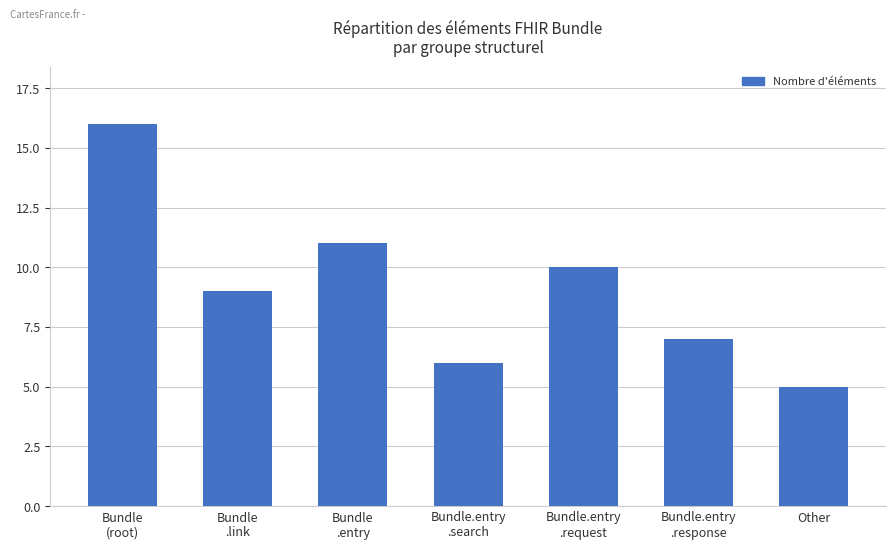

Rank the categories by value from highest to lowest.

Bundle
(root), Bundle
.entry, Bundle.entry
.request, Bundle
.link, Bundle.entry
.response, Bundle.entry
.search, Other